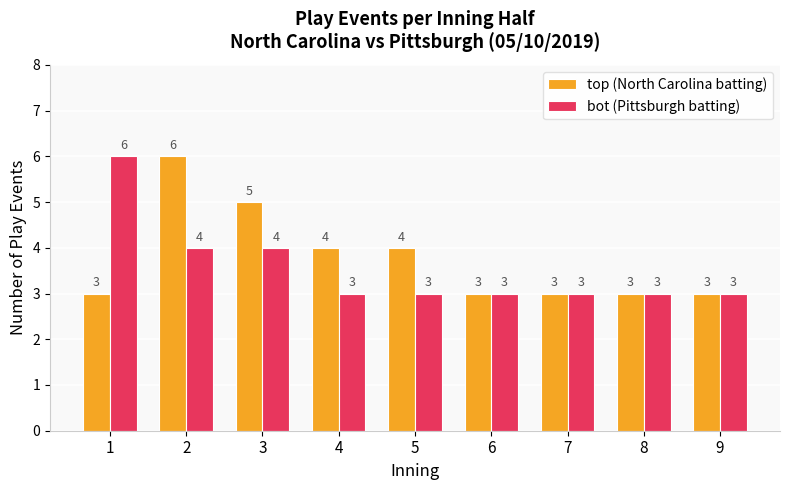

What is the difference between the maximum and minimum values in the bot (Pittsburgh batting) series?

3